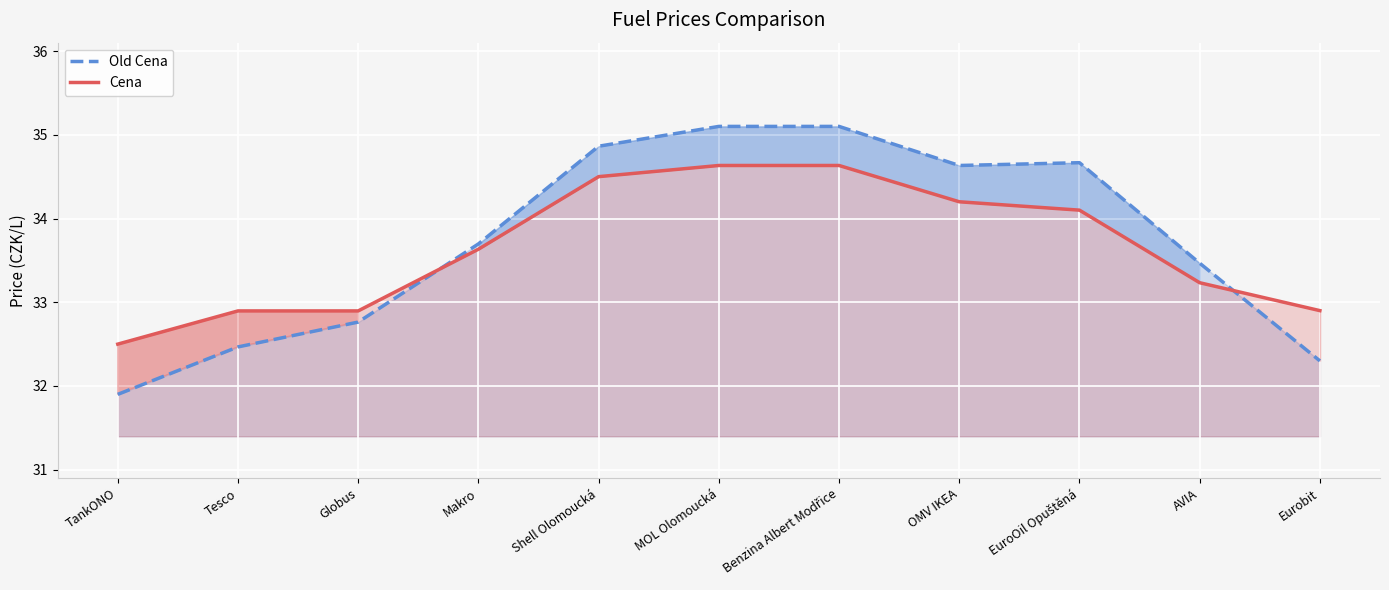

Is it true that Cena equals 32.5 at TankONO?

True